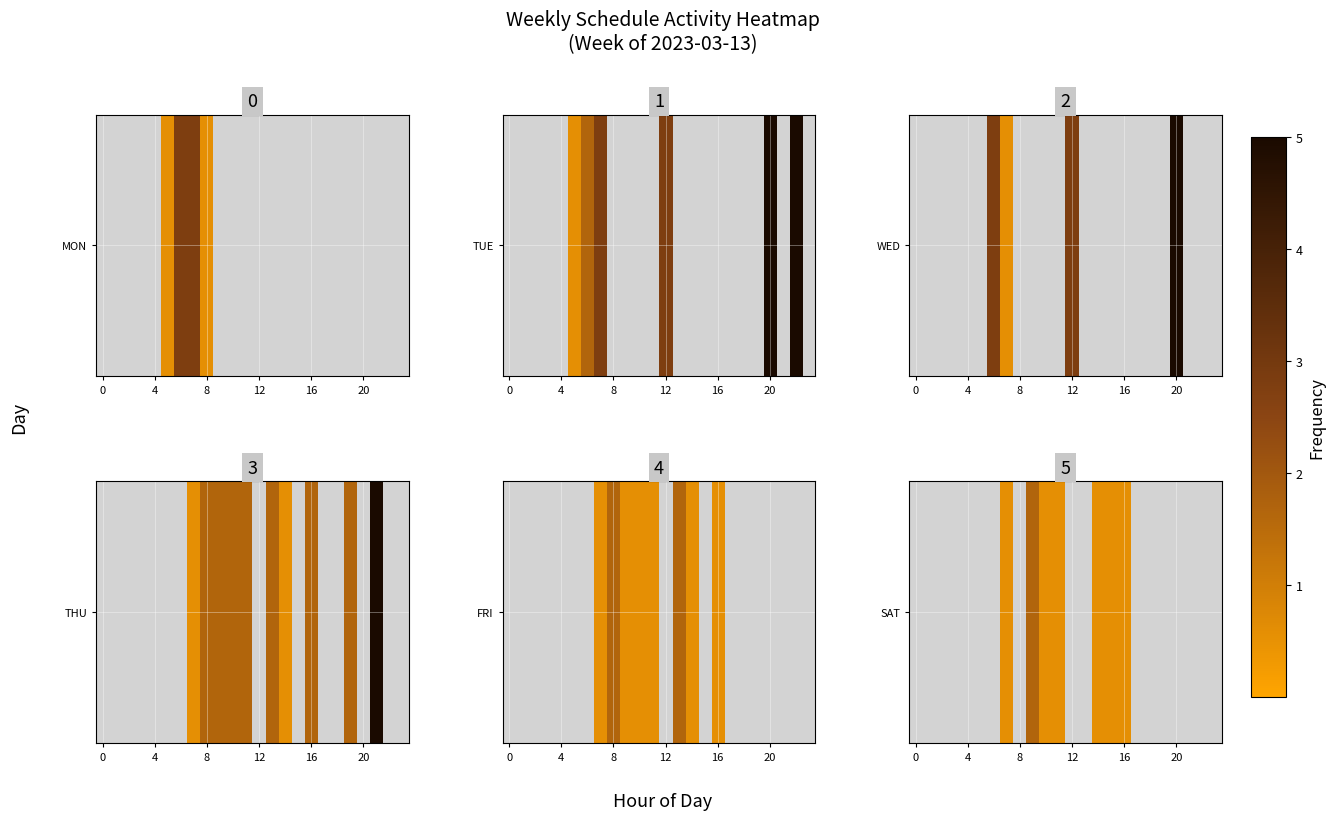

Which has a higher value, 22 or 17?

22